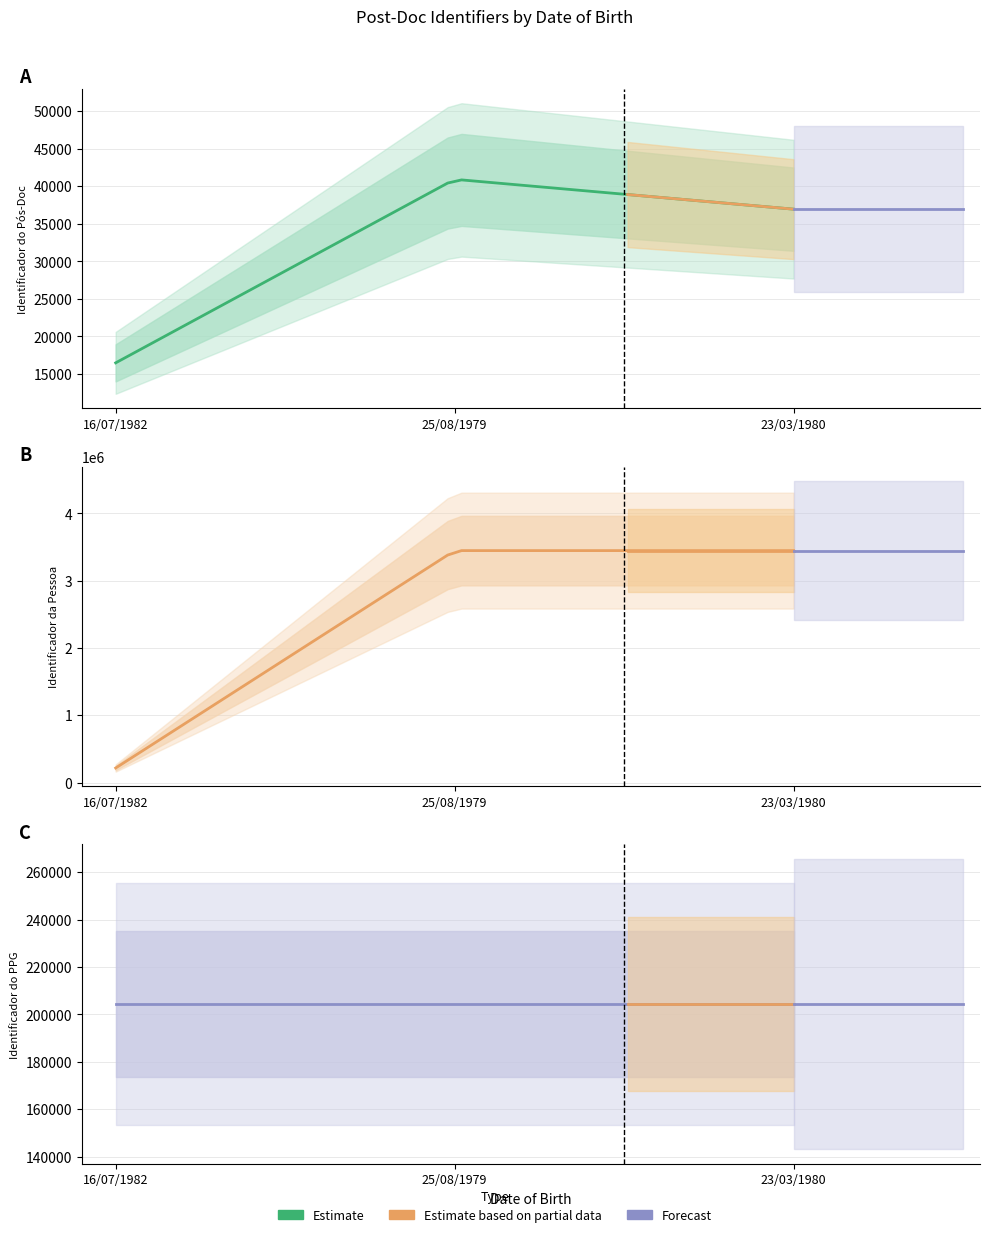

What is the greatest value displayed?

3448197